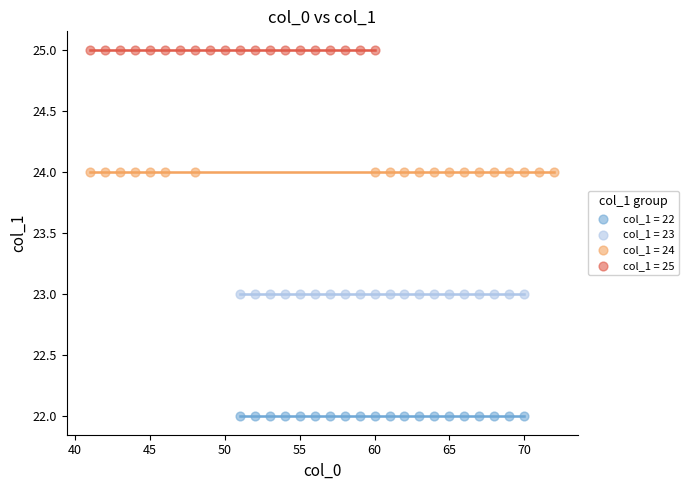

Which series reaches the maximum Y coordinate?

col_1 = 25